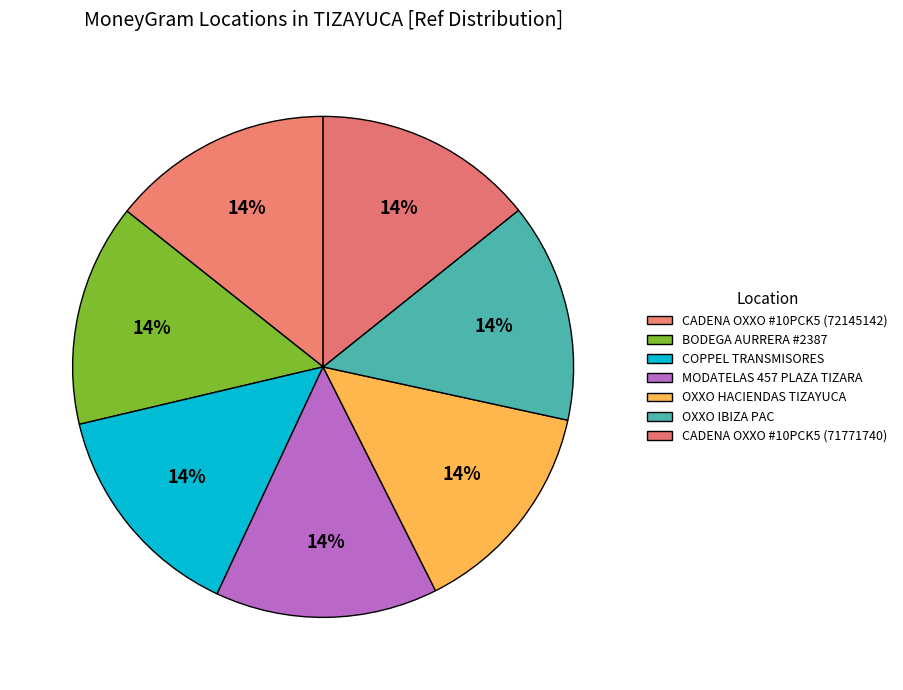

How many segments does this pie chart have?

7